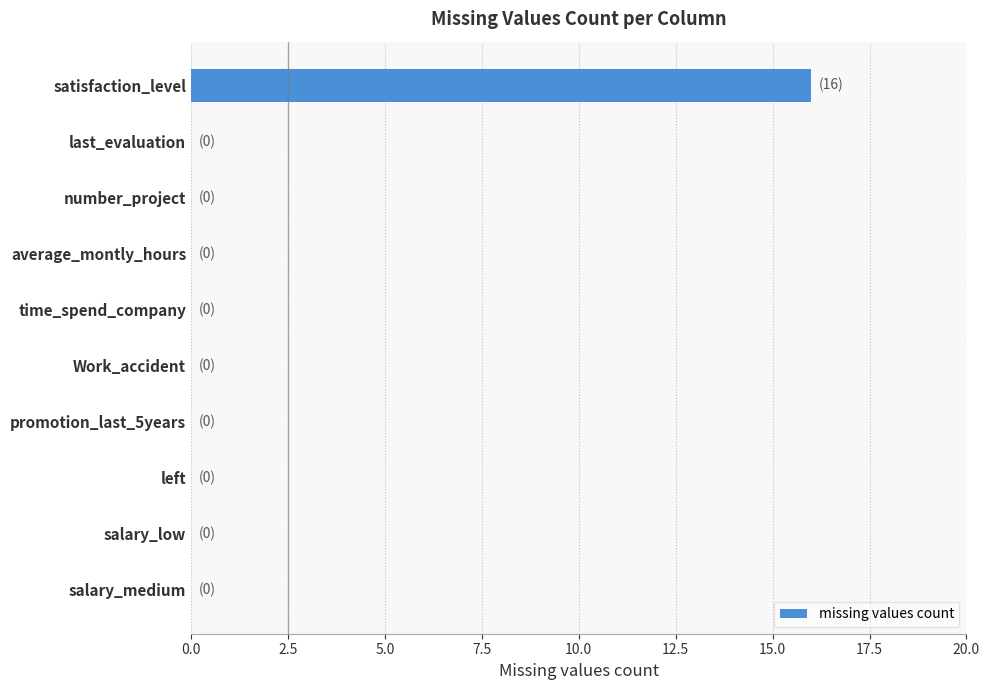

The chart shows a value of 0 at salary_medium. True or false?

True